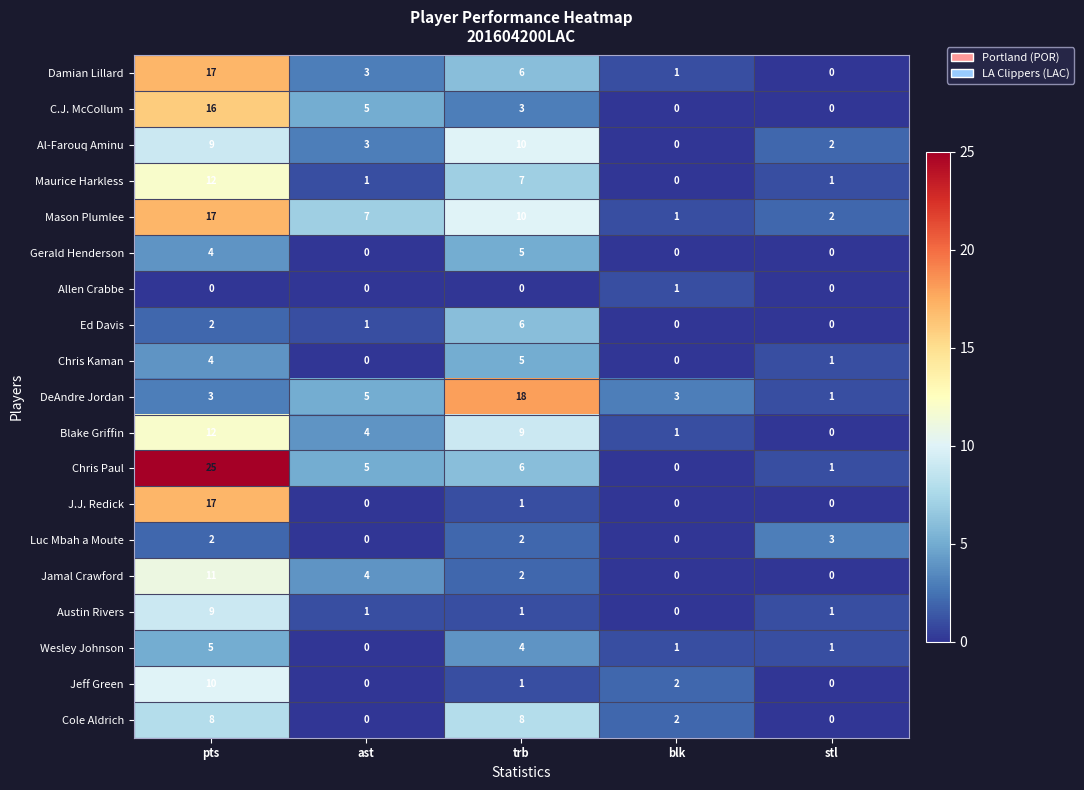

What is the sum of the Chris Kaman values at stl and pts?

5